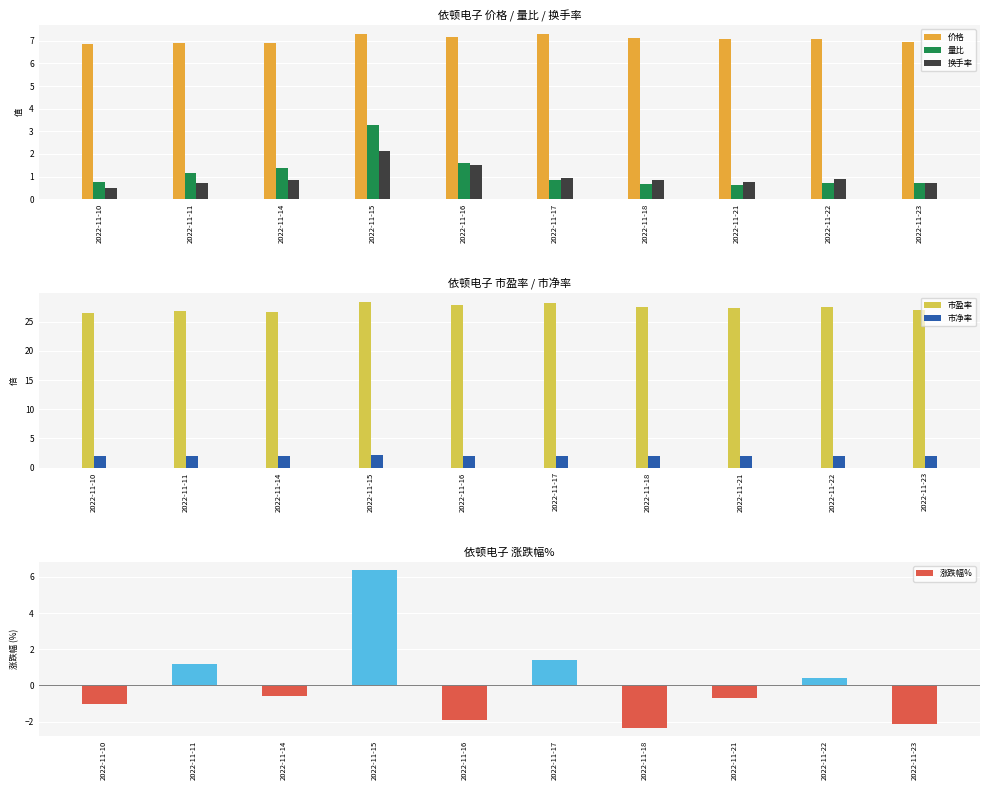

At which label does 涨跌幅% reach its peak?

2022-11-15